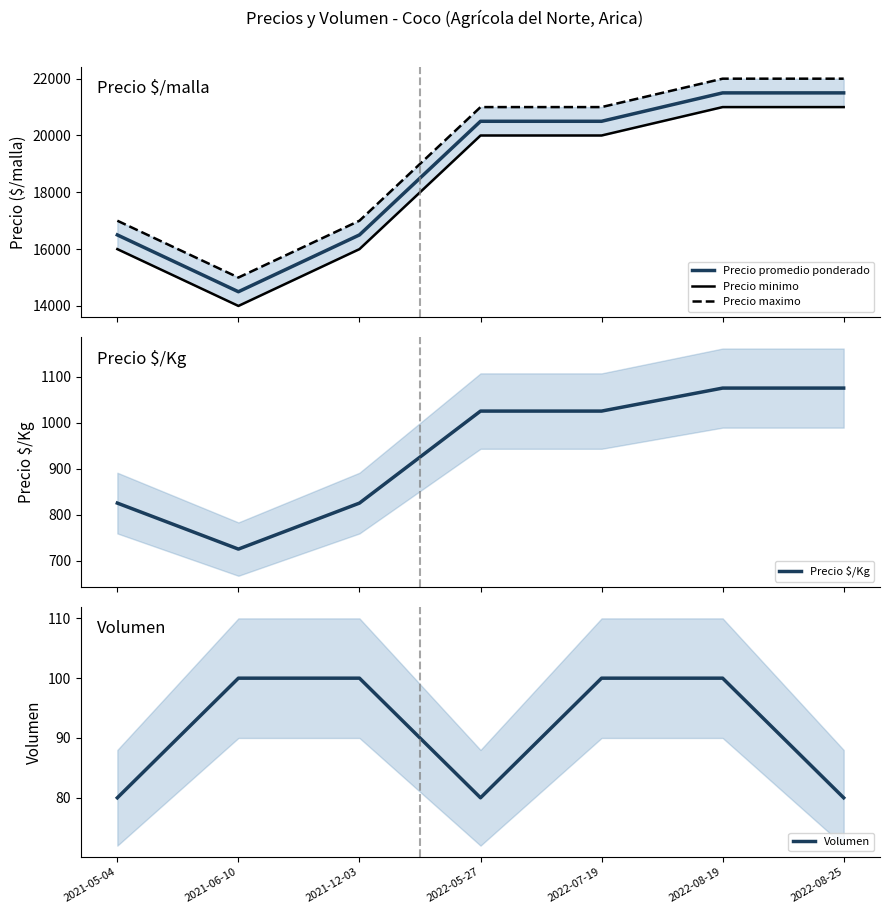

Read the Volumen value at 2021-05-04, to the nearest 10.

80